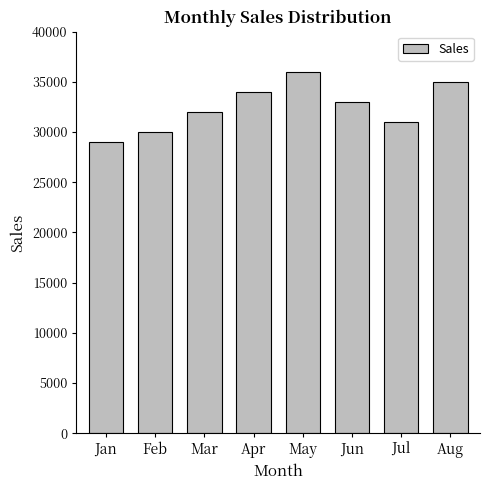

What is the sum of the values at Feb and Mar?

62000